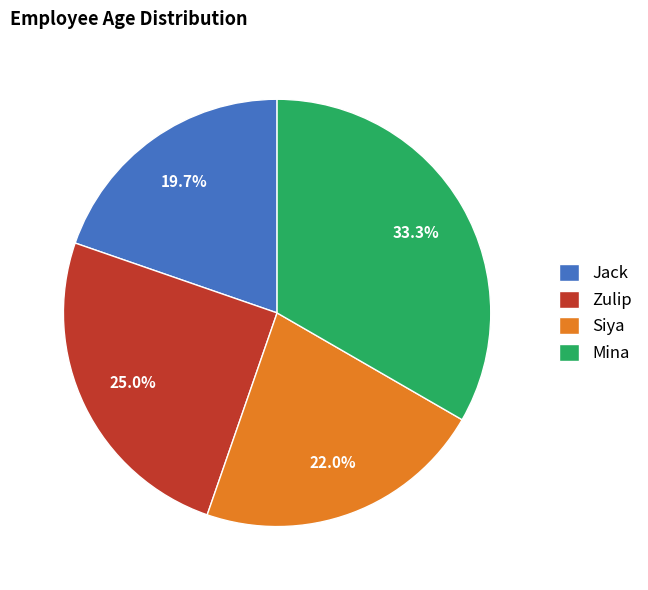

To the nearest percent, what is the difference between the largest and smallest slice percentages?

14%